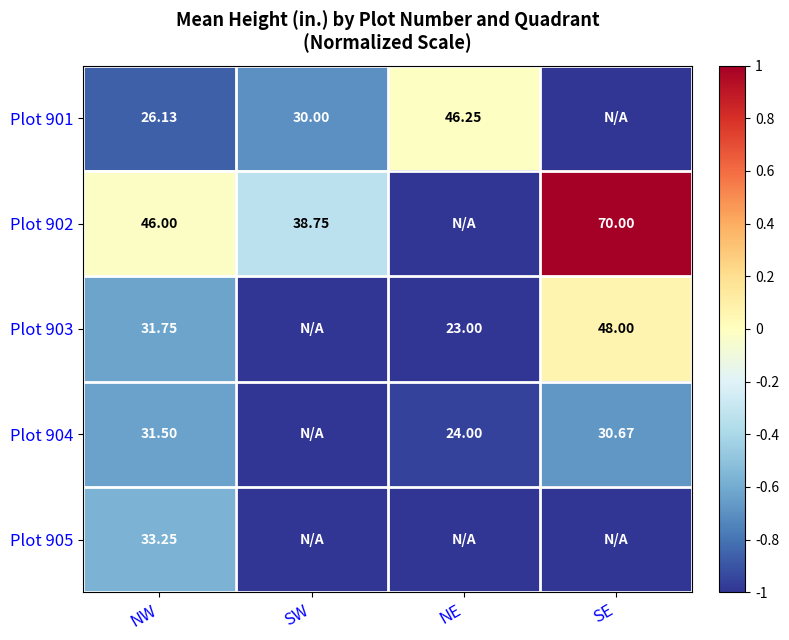

Is it true that Plot 905 equals -1.0 at NE?

True